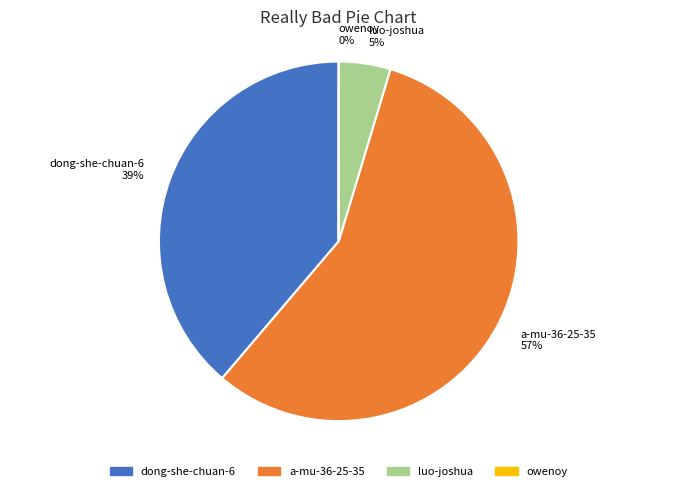

Is it true that dong-she-chuan-6 39% is 46% of the pie?

False